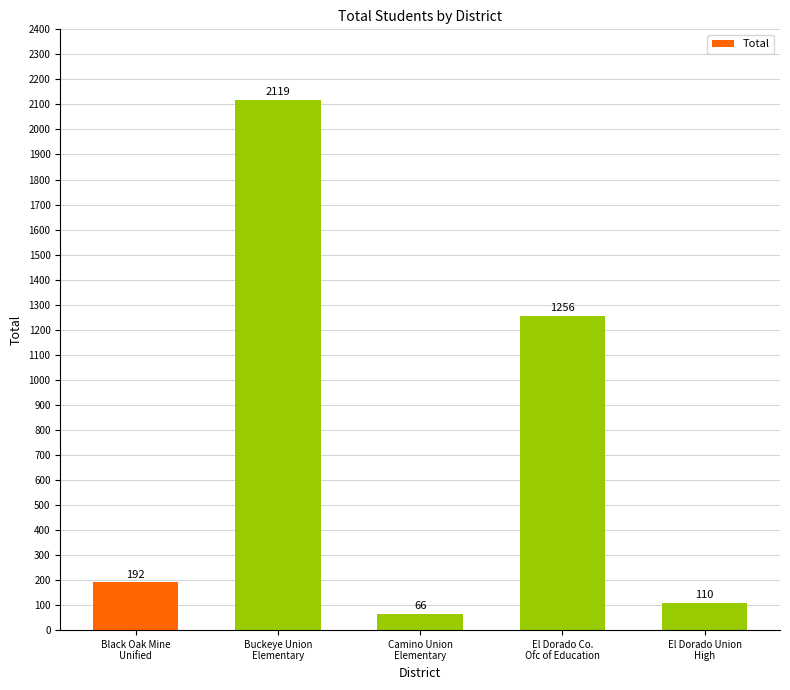

Count the number of categories in the chart.

5